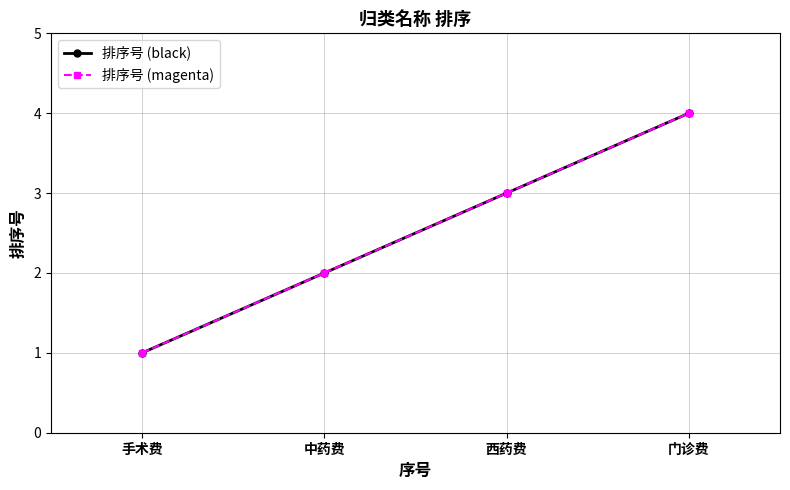

Is the value of 排序号 (black) at 手术费 greater than the value of 排序号 (magenta) at 手术费?

No